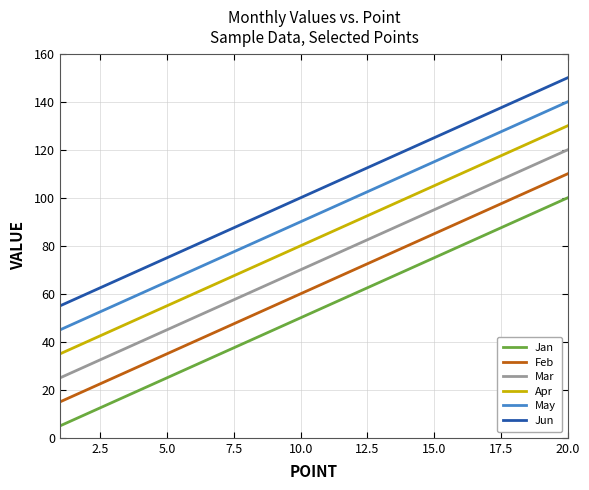

Which series has the largest total across all categories?

Jun